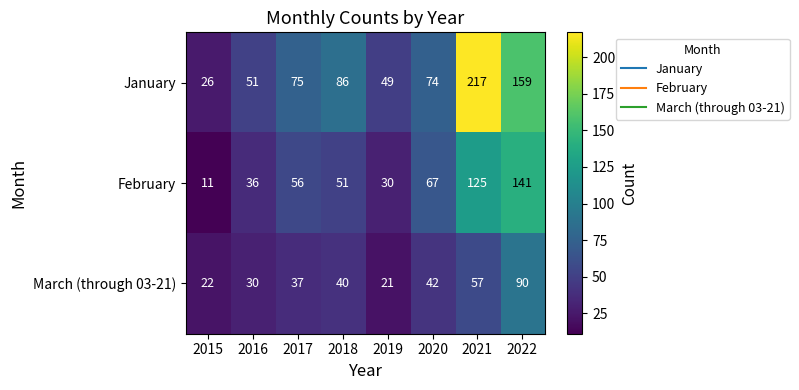

True or false: January has a value of 86 at 2018.

True